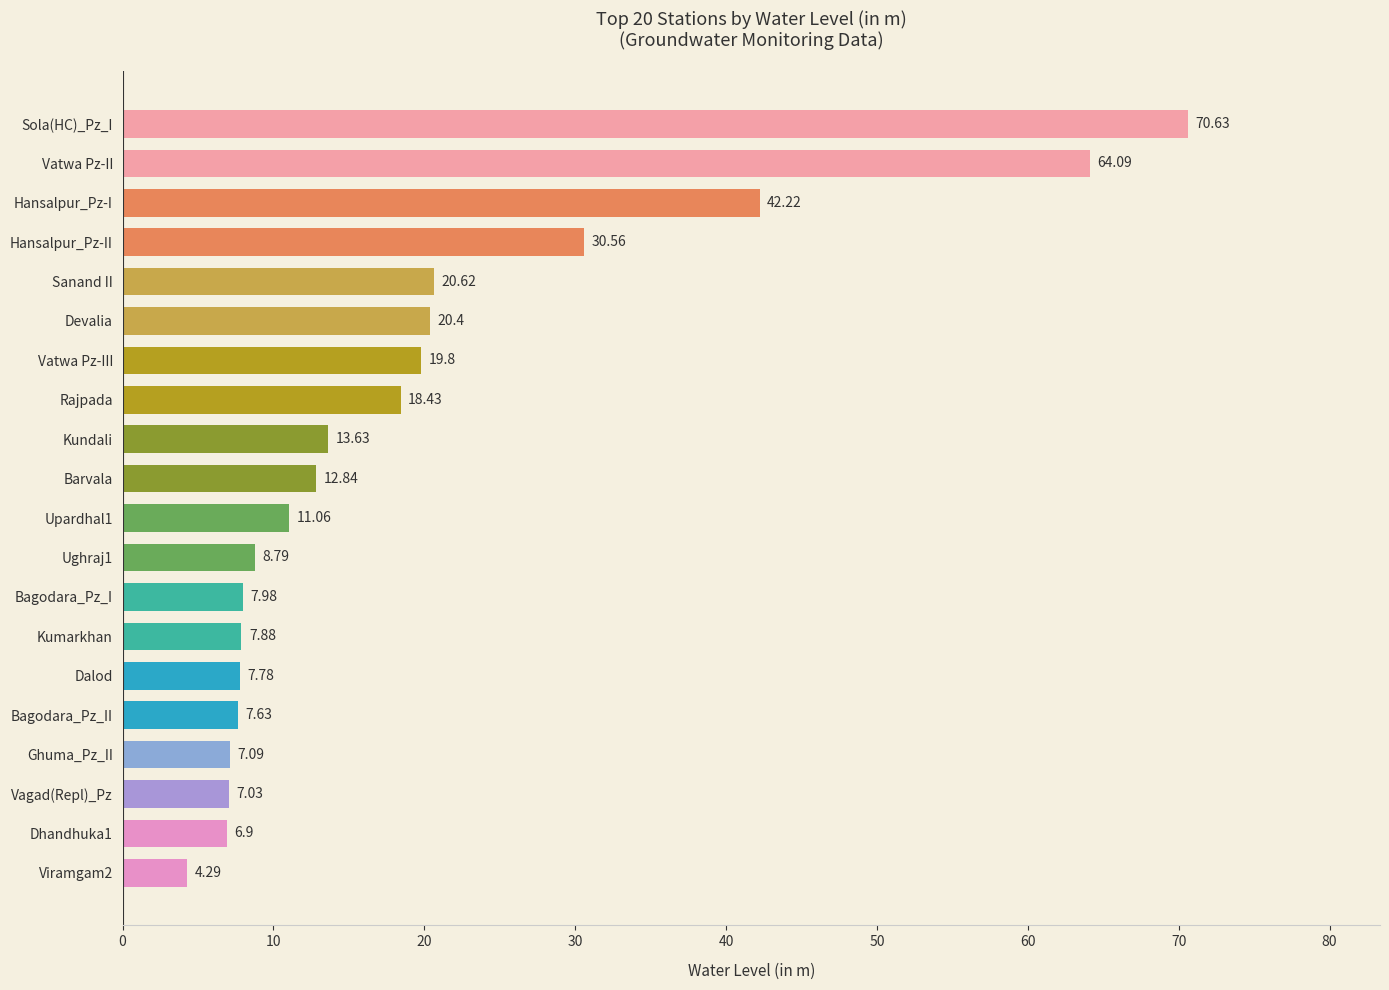

Rank the categories by value from lowest to highest.

Viramgam2, Dhandhuka1, Vagad(Repl)_Pz, Ghuma_Pz_II, Bagodara_Pz_II, Dalod, Kumarkhan, Bagodara_Pz_I, Ughraj1, Upardhal1, Barvala, Kundali, Rajpada, Vatwa Pz-III, Devalia, Sanand II, Hansalpur_Pz-II, Hansalpur_Pz-I, Vatwa Pz-II, Sola(HC)_Pz_I